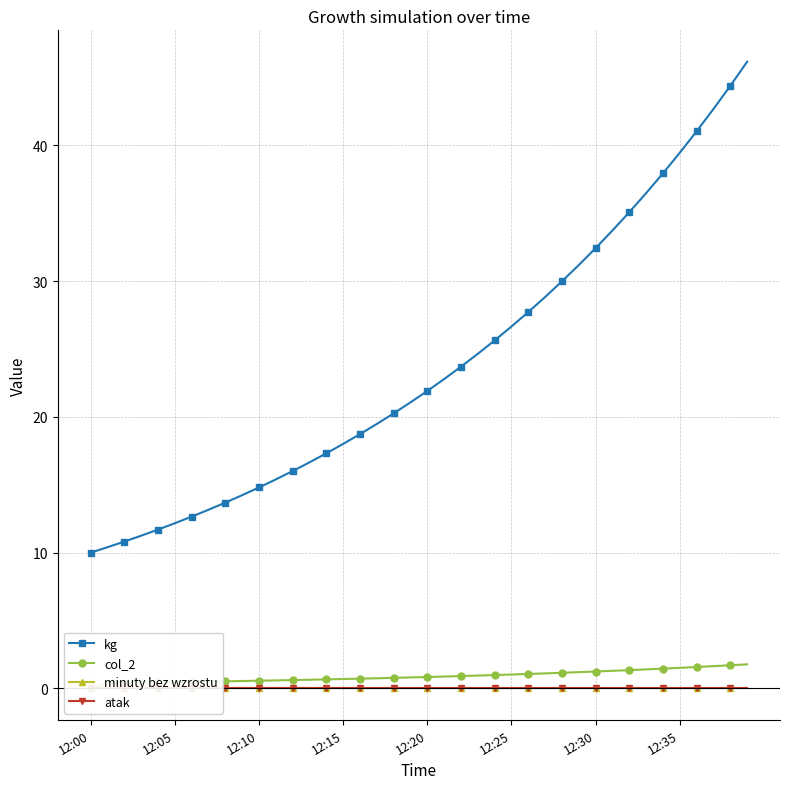

The value of kg at 12:25 is 17.8. True or false?

False